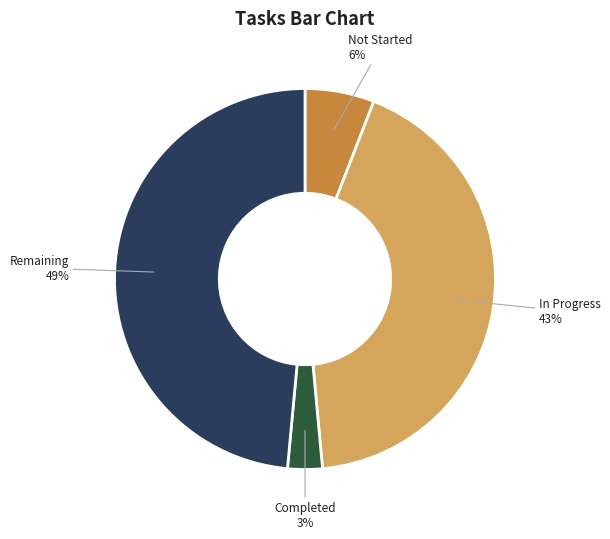

To the nearest percent, what portion does In Progress represent?

43%